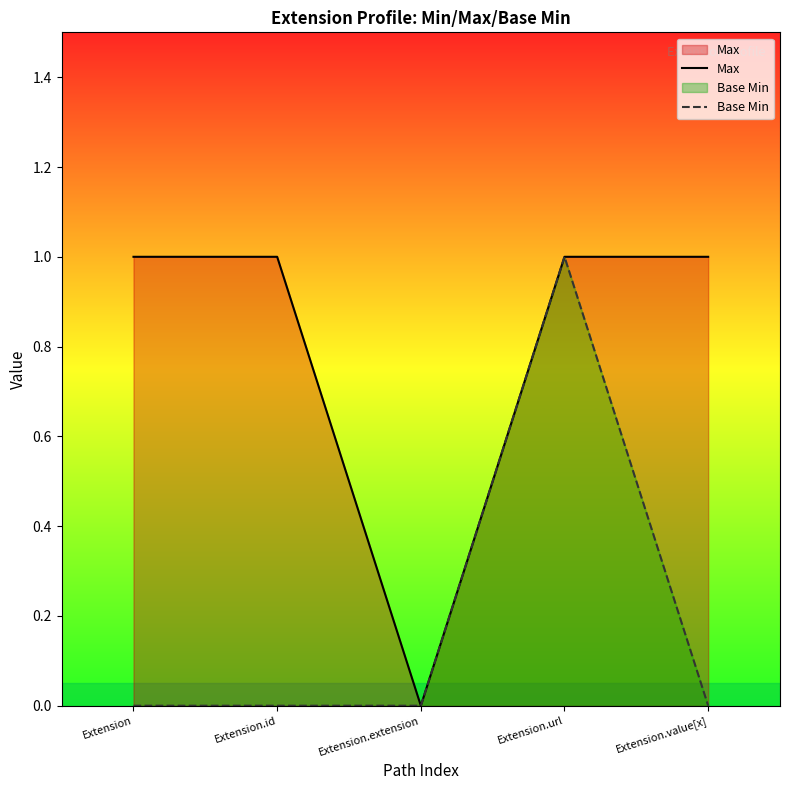

Does the chart display data point markers on the line(s)?

No